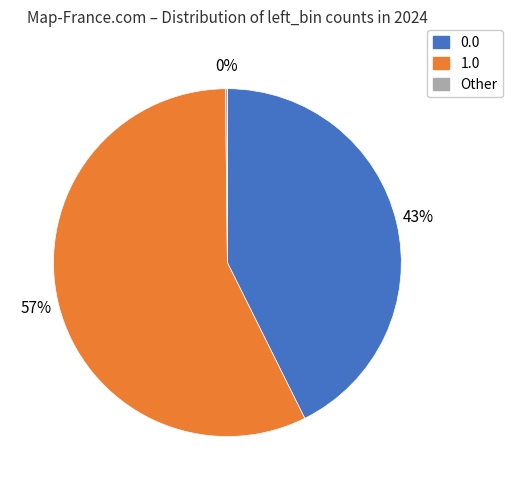

To the nearest percent, what is the difference between the largest and smallest slice percentages?

57%